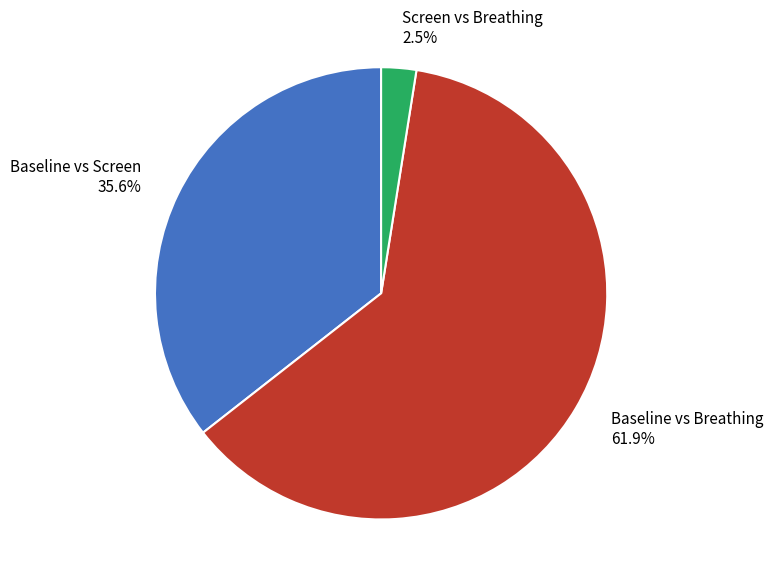

Which has a higher value, Screen vs Breathing 2.5% or Baseline vs Breathing 61.9%?

Baseline vs Breathing 61.9%